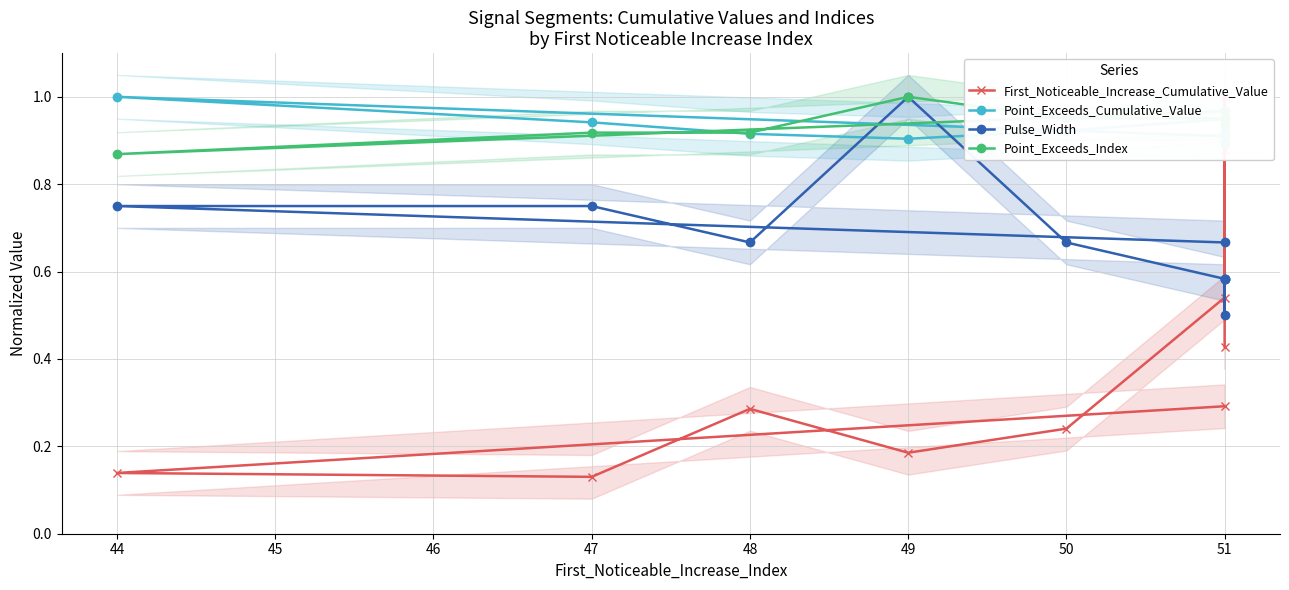

How many categories are shown in the chart?

10